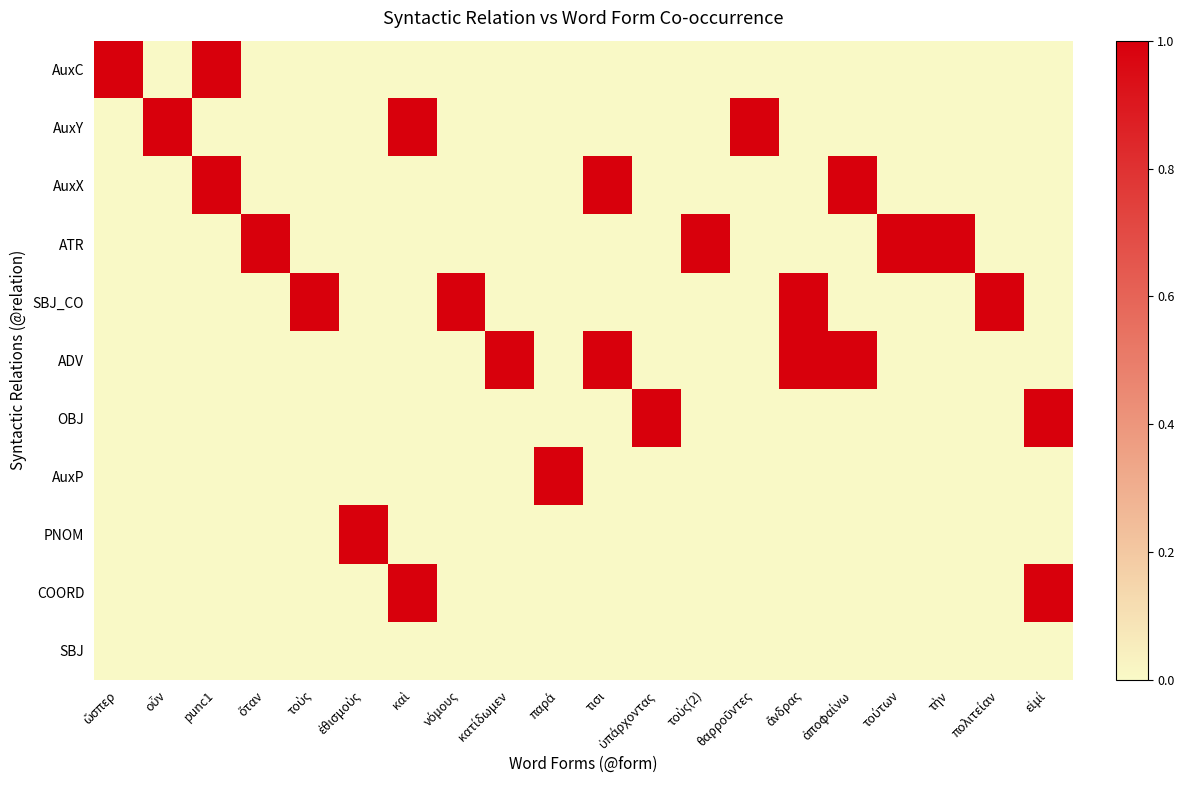

Reading left to right, what are all the values shown in this chart?

AuxC: ὥσπερ=1	οὖν=0	punc1=1	ὅταν=0	τοὺς=0	ἐθισμοὺς=0	καὶ=0	νόμους=0	κατίδωμεν=0	παρά=0	τισι=0	ὑπάρχοντας=0	τοὺς(2)=0	θαρροῦντες=0	ἄνδρας=0	ἀποφαίνω=0	τούτων=0	τὴν=0	πολιτείαν=0	εἰμί=0
AuxY: ὥσπερ=0	οὖν=1	punc1=0	ὅταν=0	τοὺς=0	ἐθισμοὺς=0	καὶ=1	νόμους=0	κατίδωμεν=0	παρά=0	τισι=0	ὑπάρχοντας=0	τοὺς(2)=0	θαρροῦντες=1	ἄνδρας=0	ἀποφαίνω=0	τούτων=0	τὴν=0	πολιτείαν=0	εἰμί=0
AuxX: ὥσπερ=0	οὖν=0	punc1=1	ὅταν=0	τοὺς=0	ἐθισμοὺς=0	καὶ=0	νόμους=0	κατίδωμεν=0	παρά=0	τισι=1	ὑπάρχοντας=0	τοὺς(2)=0	θαρροῦντες=0	ἄνδρας=0	ἀποφαίνω=1	τούτων=0	τὴν=0	πολιτείαν=0	εἰμί=0
ATR: ὥσπερ=0	οὖν=0	punc1=0	ὅταν=1	τοὺς=0	ἐθισμοὺς=0	καὶ=0	νόμους=0	κατίδωμεν=0	παρά=0	τισι=0	ὑπάρχοντας=0	τοὺς(2)=1	θαρροῦντες=0	ἄνδρας=0	ἀποφαίνω=0	τούτων=1	τὴν=1	πολιτείαν=0	εἰμί=0
SBJ_CO: ὥσπερ=0	οὖν=0	punc1=0	ὅταν=0	τοὺς=1	ἐθισμοὺς=0	καὶ=0	νόμους=1	κατίδωμεν=0	παρά=0	τισι=0	ὑπάρχοντας=0	τοὺς(2)=0	θαρροῦντες=0	ἄνδρας=1	ἀποφαίνω=0	τούτων=0	τὴν=0	πολιτείαν=1	εἰμί=0
ADV: ὥσπερ=0	οὖν=0	punc1=0	ὅταν=0	τοὺς=0	ἐθισμοὺς=0	καὶ=0	νόμους=0	κατίδωμεν=1	παρά=0	τισι=1	ὑπάρχοντας=0	τοὺς(2)=0	θαρροῦντες=0	ἄνδρας=1	ἀποφαίνω=1	τούτων=0	τὴν=0	πολιτείαν=0	εἰμί=0
OBJ: ὥσπερ=0	οὖν=0	punc1=0	ὅταν=0	τοὺς=0	ἐθισμοὺς=0	καὶ=0	νόμους=0	κατίδωμεν=0	παρά=0	τισι=0	ὑπάρχοντας=1	τοὺς(2)=0	θαρροῦντες=0	ἄνδρας=0	ἀποφαίνω=0	τούτων=0	τὴν=0	πολιτείαν=0	εἰμί=1
AuxP: ὥσπερ=0	οὖν=0	punc1=0	ὅταν=0	τοὺς=0	ἐθισμοὺς=0	καὶ=0	νόμους=0	κατίδωμεν=0	παρά=1	τισι=0	ὑπάρχοντας=0	τοὺς(2)=0	θαρροῦντες=0	ἄνδρας=0	ἀποφαίνω=0	τούτων=0	τὴν=0	πολιτείαν=0	εἰμί=0
PNOM: ὥσπερ=0	οὖν=0	punc1=0	ὅταν=0	τοὺς=0	ἐθισμοὺς=1	καὶ=0	νόμους=0	κατίδωμεν=0	παρά=0	τισι=0	ὑπάρχοντας=0	τοὺς(2)=0	θαρροῦντες=0	ἄνδρας=0	ἀποφαίνω=0	τούτων=0	τὴν=0	πολιτείαν=0	εἰμί=0
COORD: ὥσπερ=0	οὖν=0	punc1=0	ὅταν=0	τοὺς=0	ἐθισμοὺς=0	καὶ=1	νόμους=0	κατίδωμεν=0	παρά=0	τισι=0	ὑπάρχοντας=0	τοὺς(2)=0	θαρροῦντες=0	ἄνδρας=0	ἀποφαίνω=0	τούτων=0	τὴν=0	πολιτείαν=0	εἰμί=1
SBJ: ὥσπερ=0	οὖν=0	punc1=0	ὅταν=0	τοὺς=0	ἐθισμοὺς=0	καὶ=0	νόμους=0	κατίδωμεν=0	παρά=0	τισι=0	ὑπάρχοντας=0	τοὺς(2)=0	θαρροῦντες=0	ἄνδρας=0	ἀποφαίνω=0	τούτων=0	τὴν=0	πολιτείαν=0	εἰμί=0